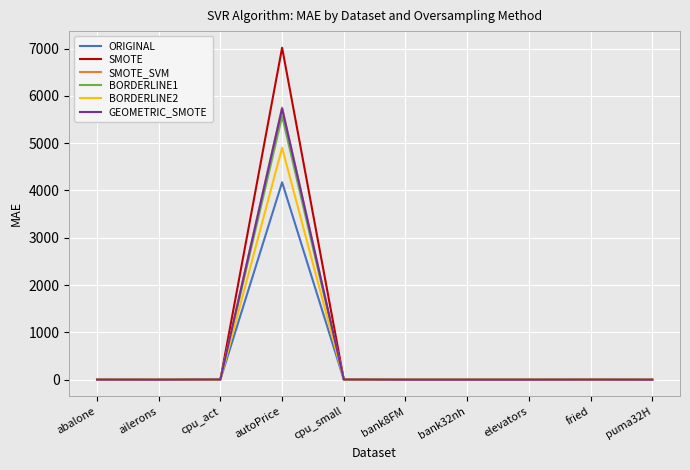

Which series has the widest spread of values?

SMOTE